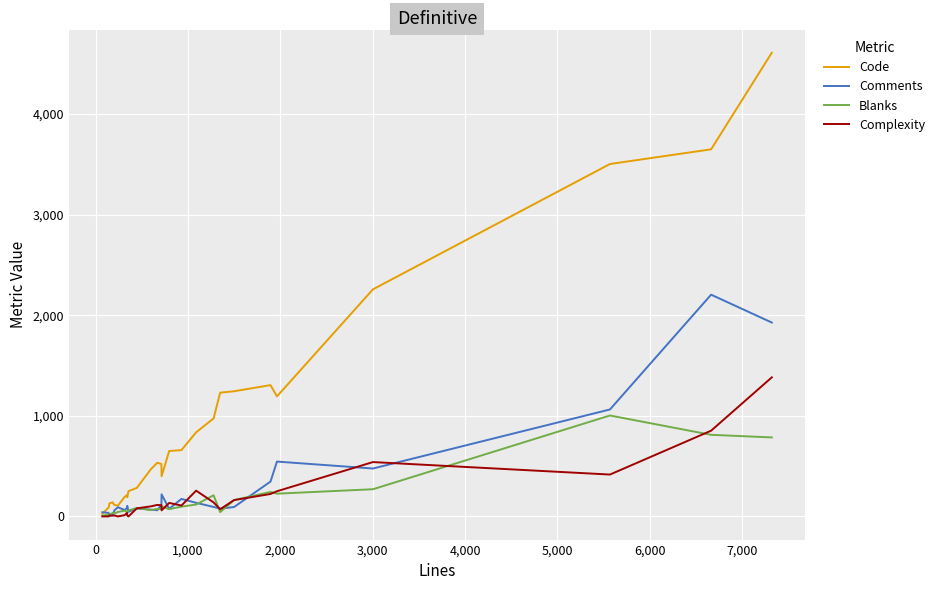

At how many categories does at least one series exceed 1634?

4